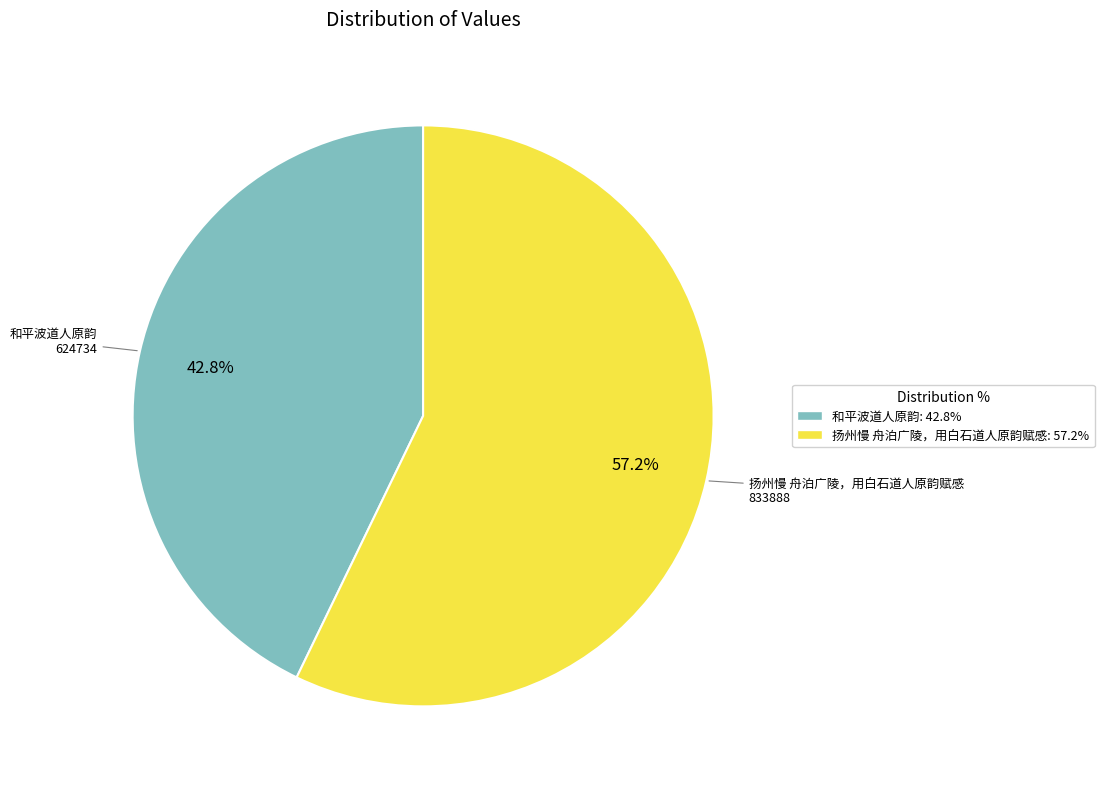

Is it true that 和平波道人原韵 is 28% of the pie?

False